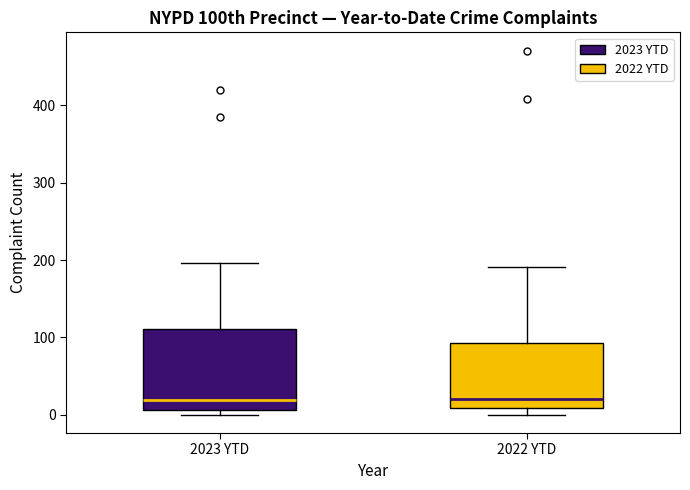

Where is the lower edge of the box for 2023 YTD on the y-axis? The values are not printed on the chart, so give them approximately, as read against the axis.

10